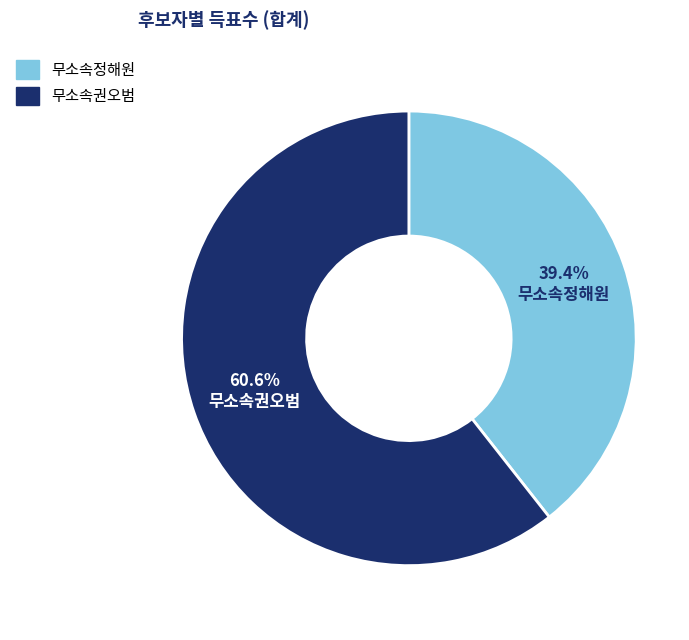

Is there any slice that represents more than half of the pie?

Yes